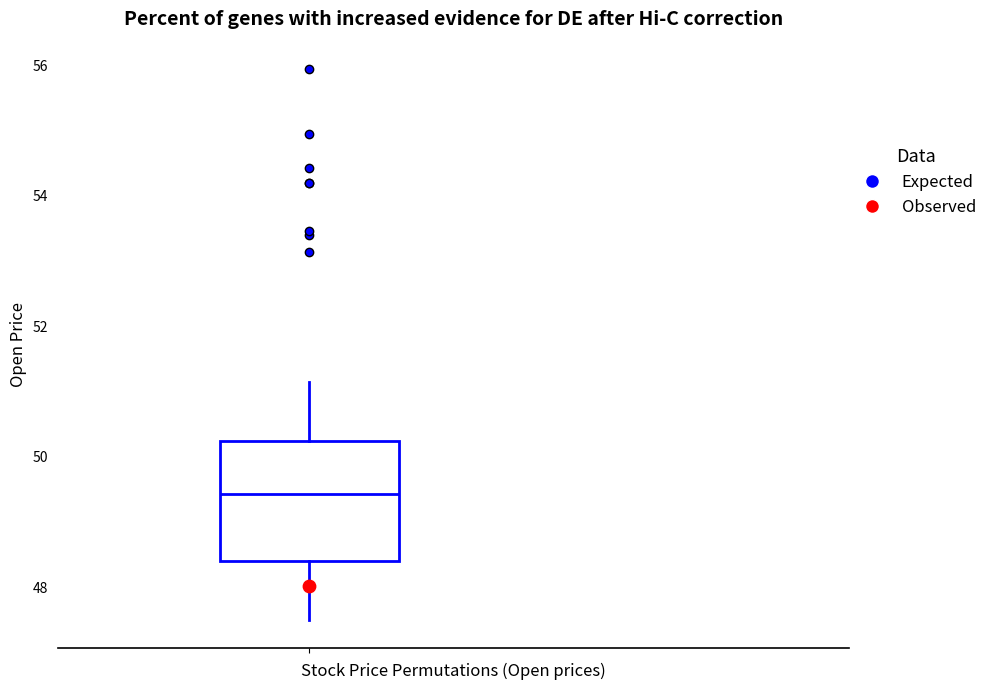

Transcribe this box plot: give where the median line is, the range the box spans, and where the two whiskers end, as read against the y-axis. The values are not printed on the chart, so give them approximately, as read against the axis.

median 49.4, box 48.4 to 50.2, whiskers 47.4 to 51.2